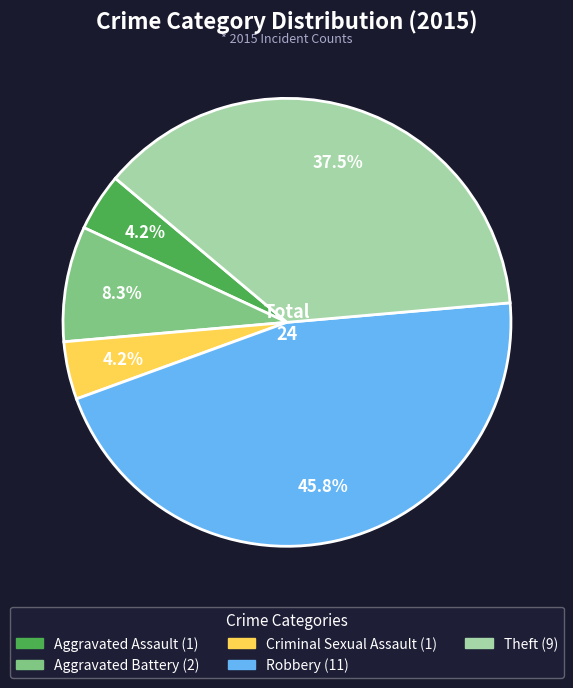

Which has a higher value, Theft or Robbery?

Robbery